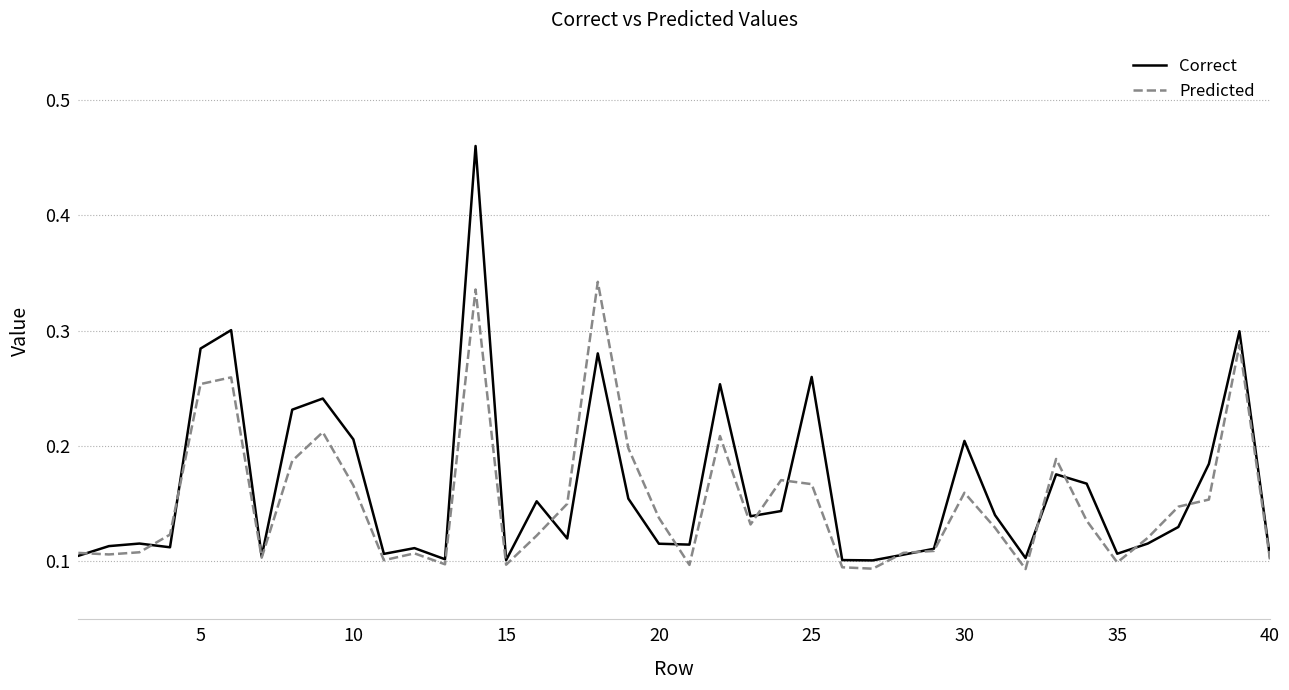

Rank the series by their maximum value, from lowest to highest.

Predicted, Correct